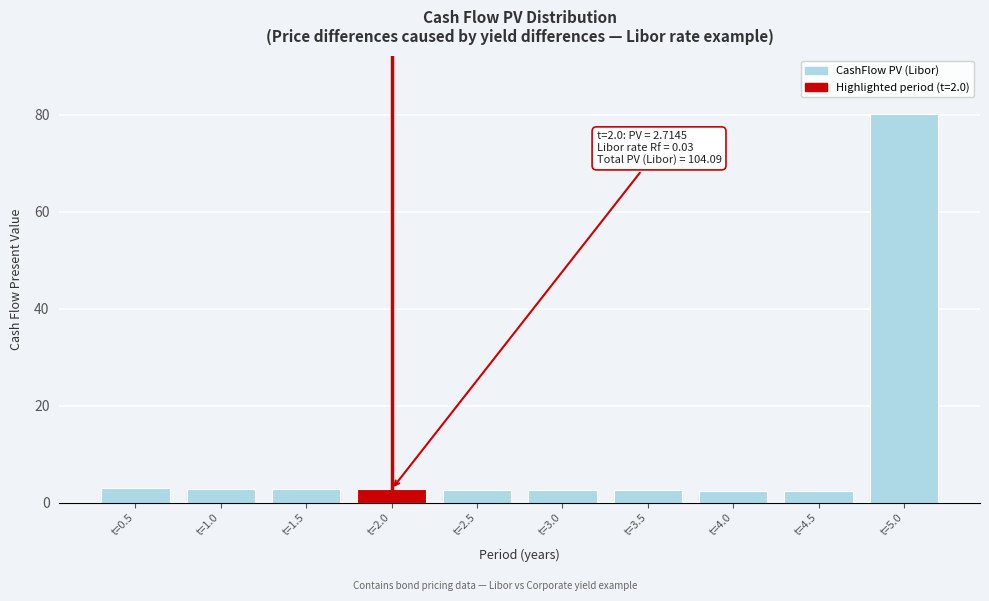

Is it true that the value at t=4.5 is 2.4?

True